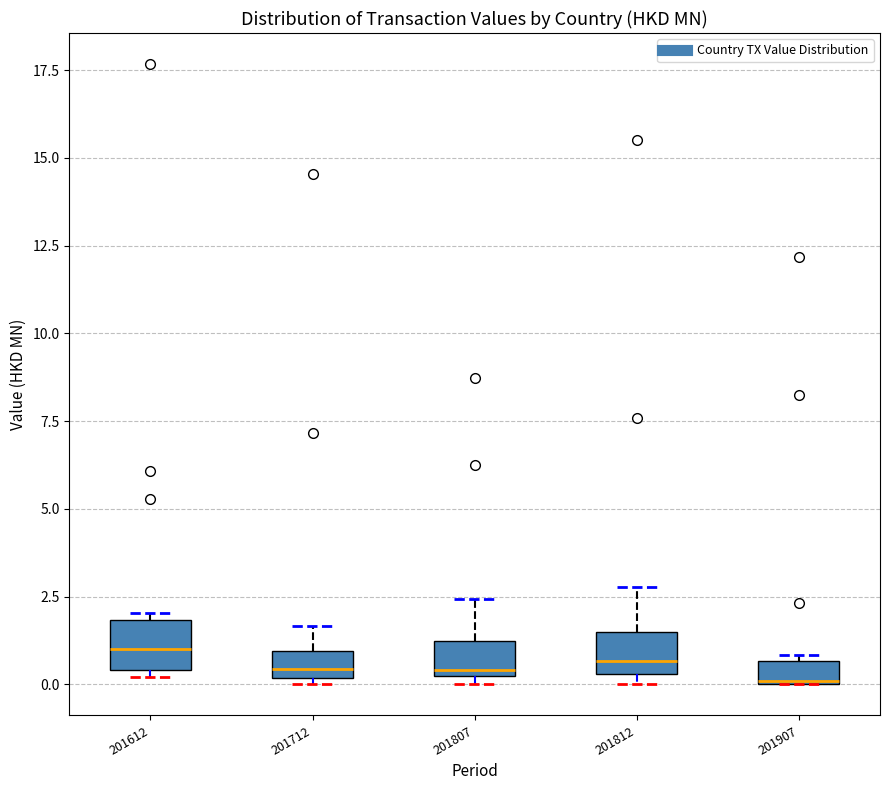

Where is the upper edge of the box at x = 201712 on the y-axis? The values are not printed on the chart, so give them approximately, as read against the axis.

1.0